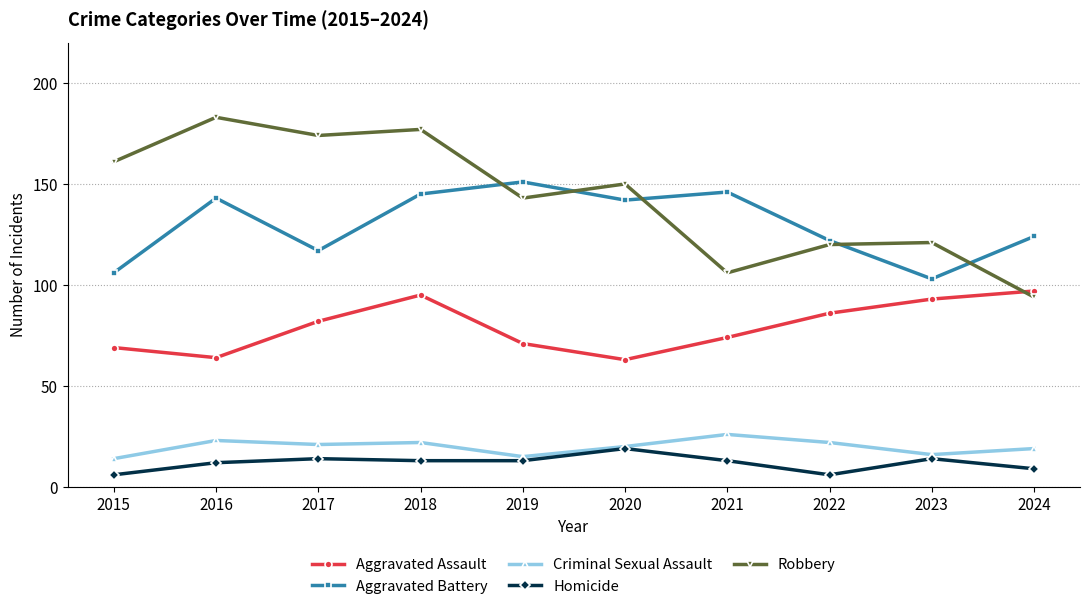

True or false: Criminal Sexual Assault and Robbery intersect in this chart.

False